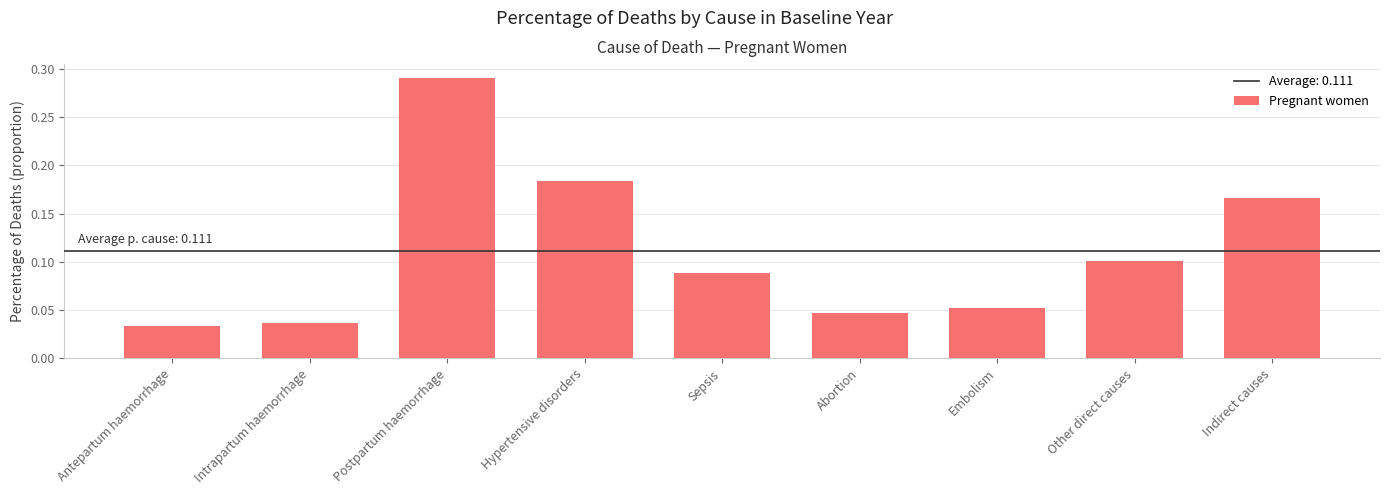

What is the sum of all values?

1.0